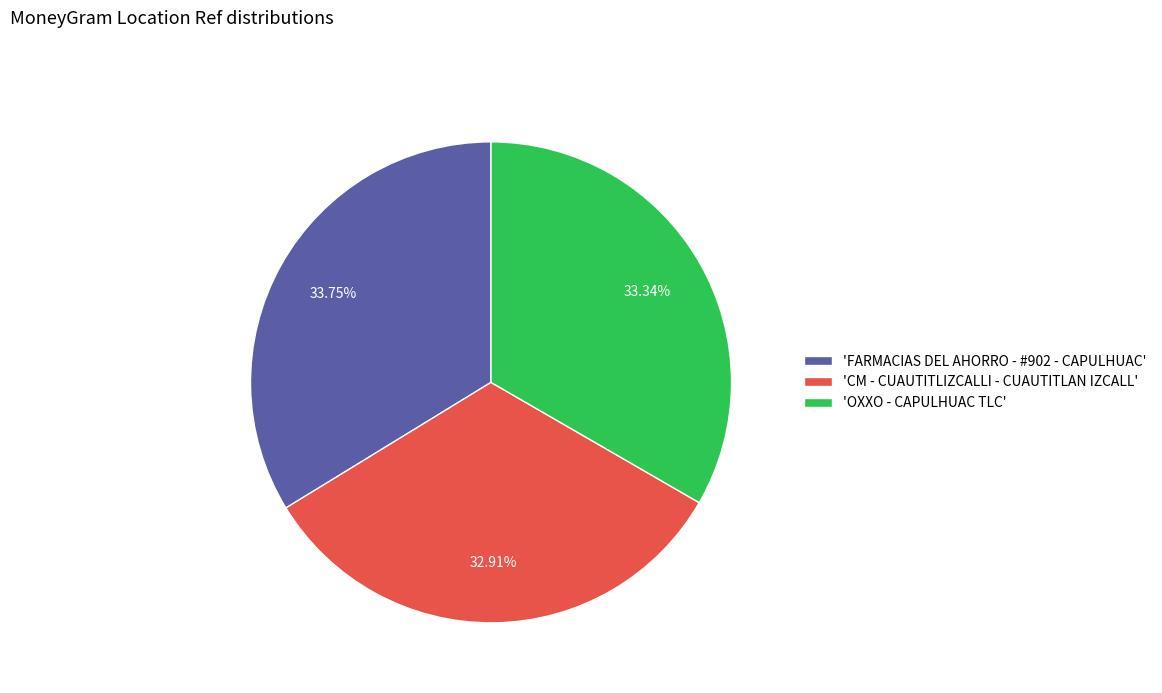

Does 'FARMACIAS DEL AHORRO - #902 - CAPULHUAC' account for over 50% of the chart?

No